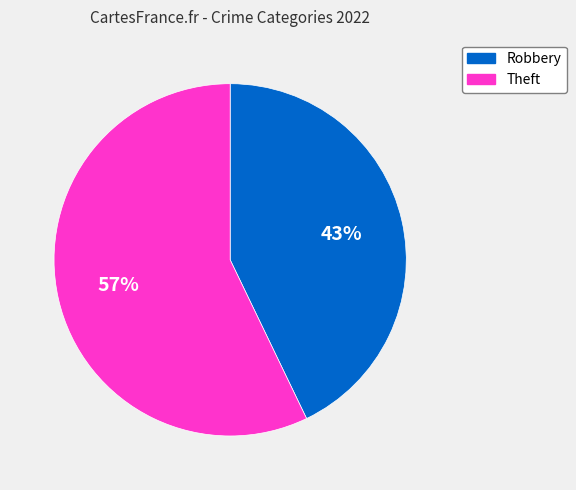

To the nearest percent, what is the average slice percentage?

50%